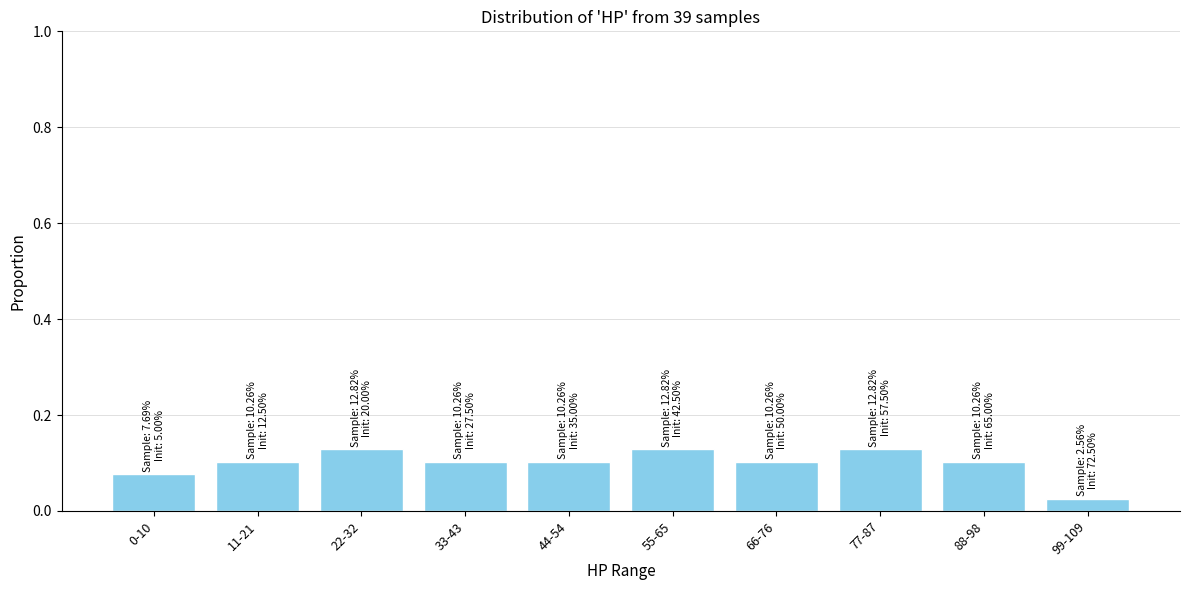

Which category has the lowest value across all series?

99-109